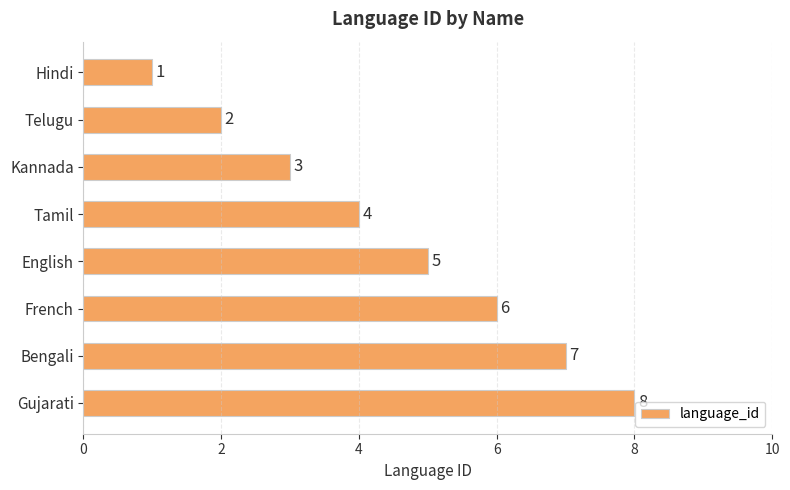

Count the values in the range 3 to 7.

5